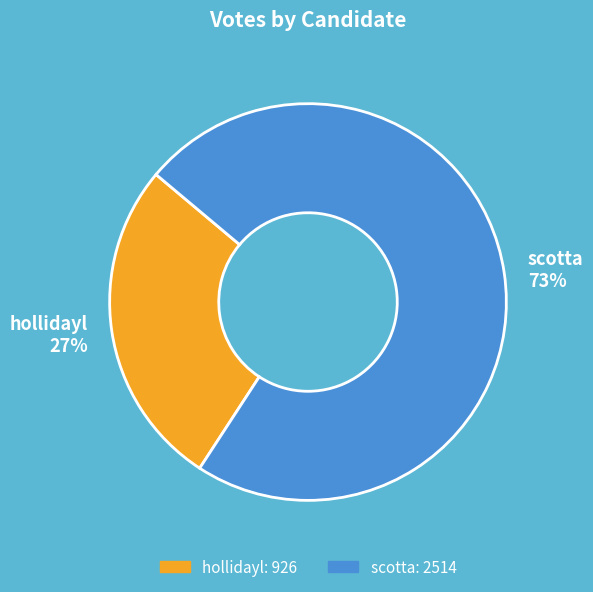

Count the number of slices in the pie.

2